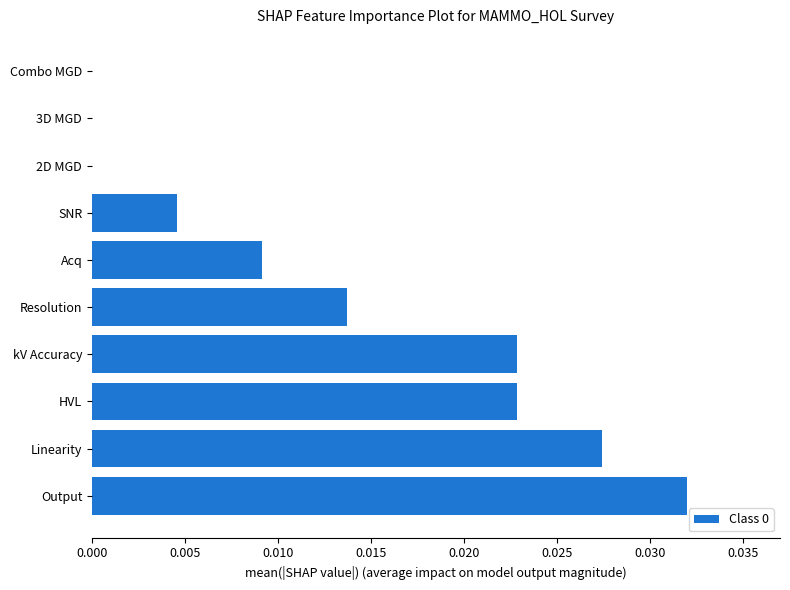

The value at kV Accuracy is 0.0. True or false?

True